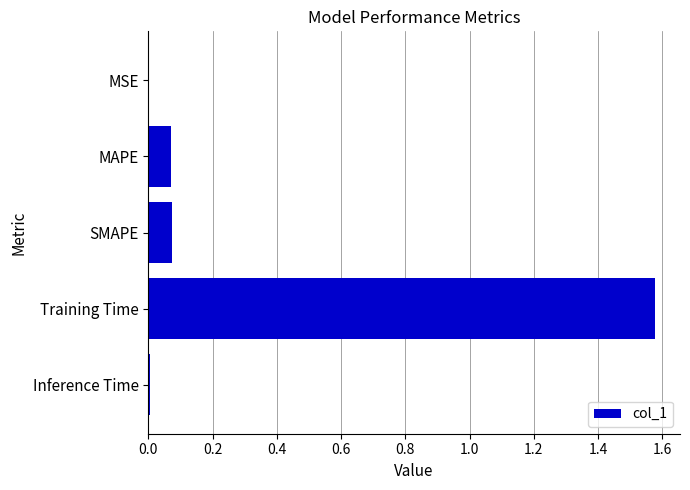

The value at Training Time is 2.1. True or false?

False